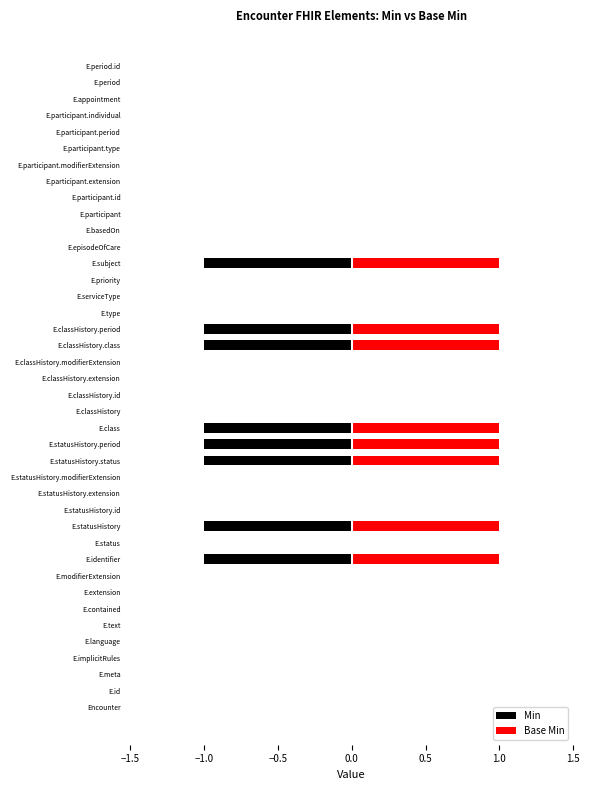

Reading left to right, extract all data points from this chart.

Min: 0	0	0	0	0	0	0	0	0	-1	0	-1	0	0	0	-1	-1	-1	0	0	0	0	-1	-1	0	0	0	-1	0	0	0	0	0	0	0	0	0	0	0	0
Base Min: 0	0	0	0	0	0	0	0	0	1	0	1	0	0	0	1	1	1	0	0	0	0	1	1	0	0	0	1	0	0	0	0	0	0	0	0	0	0	0	0